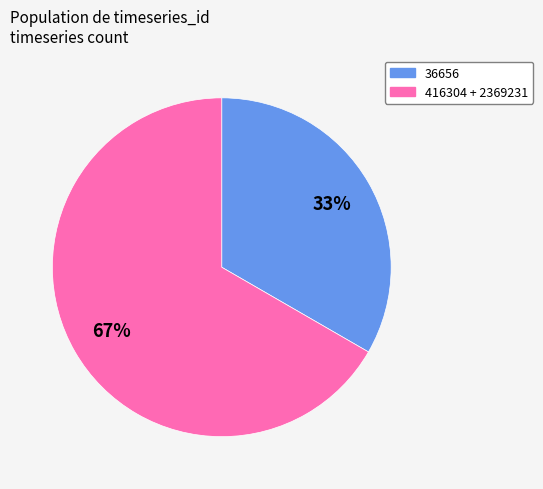

Does any single category account for the majority?

Yes